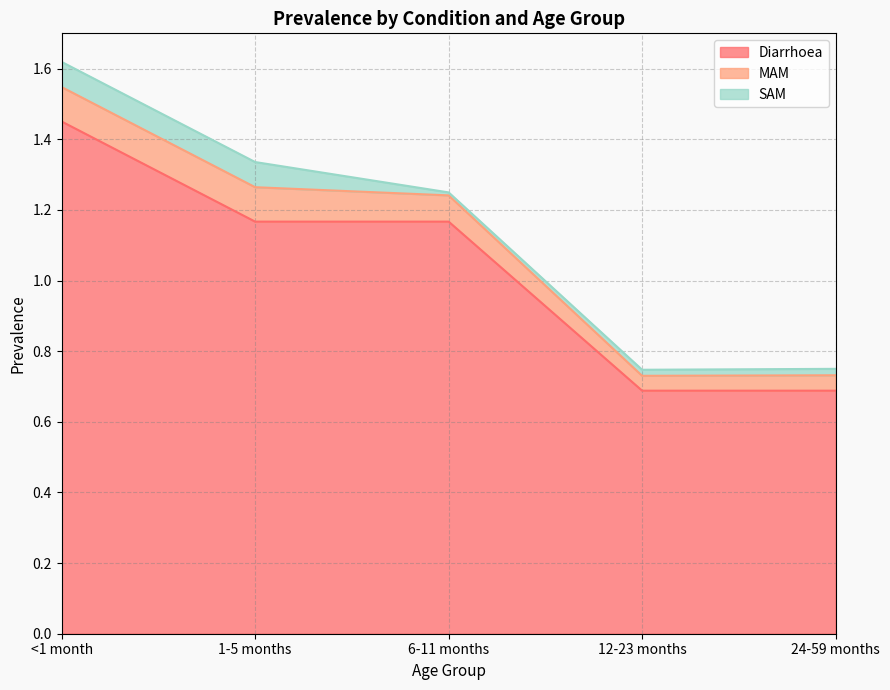

Which category has the lowest value across all series?

6-11 months